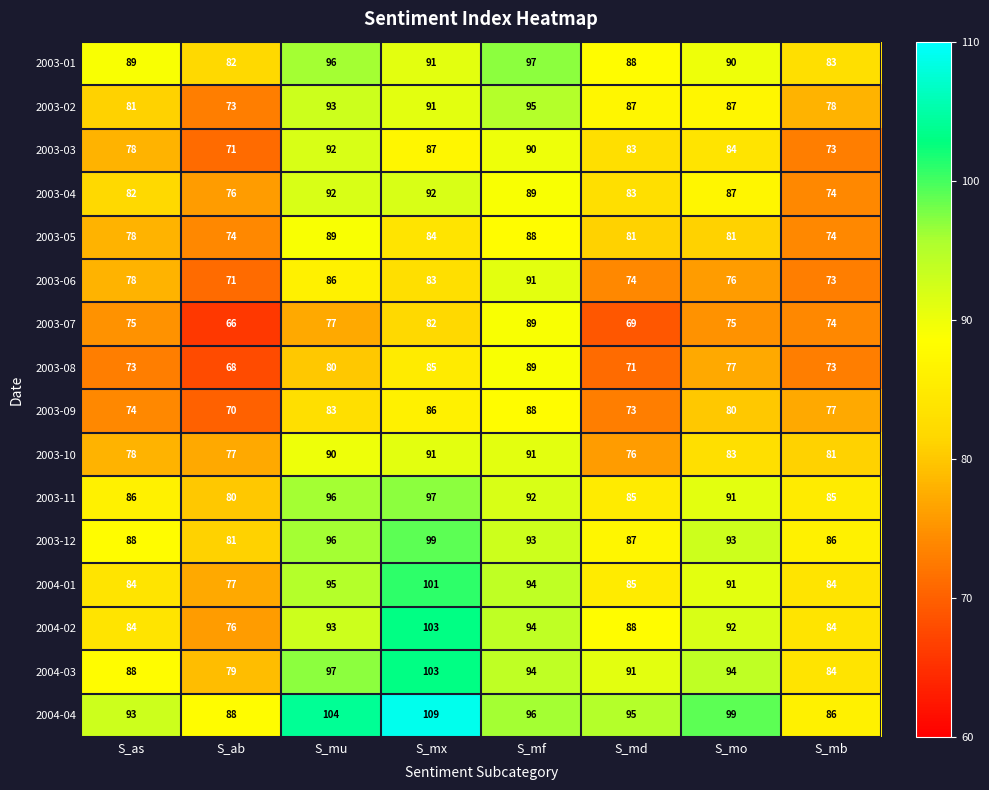

Which series has the largest range (max minus min)?

2004-02